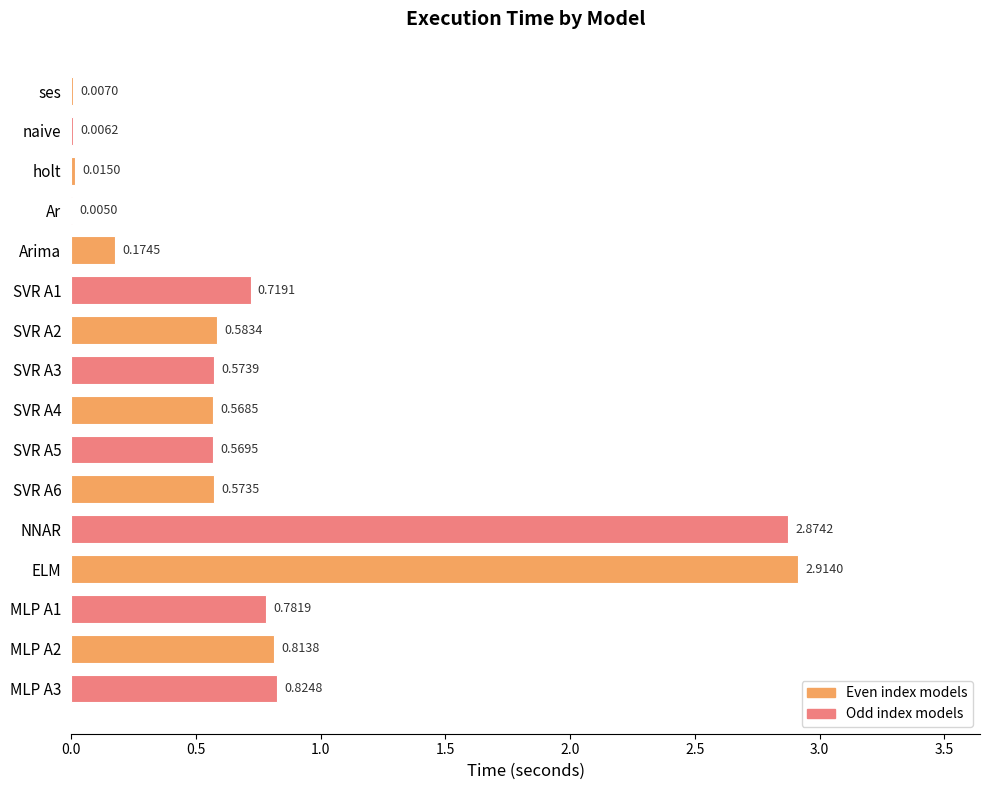

Where is the data nearest to the value 1?

MLP A3